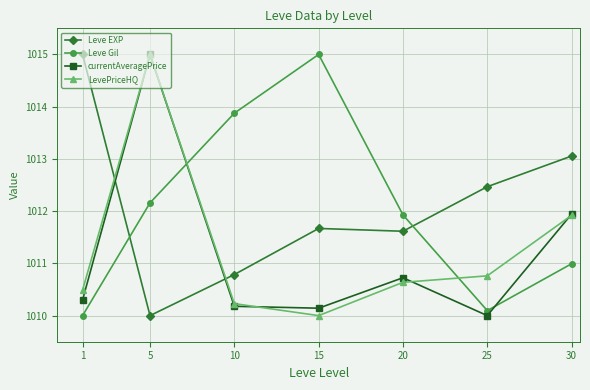

What is the difference between the LevePriceHQ values at 1 and 10?

0.3